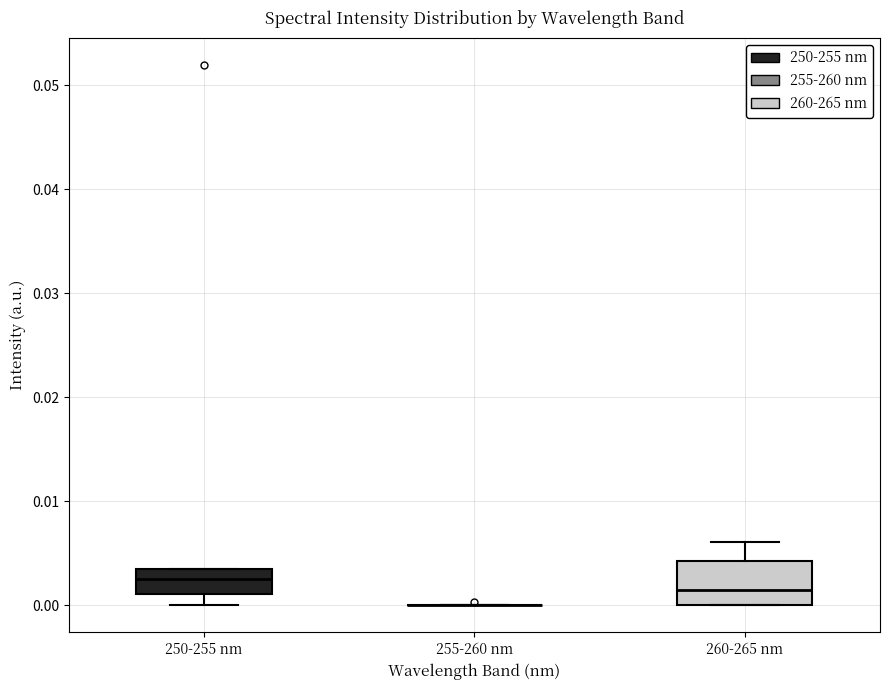

Reading left to right, transcribe this box plot: for each box, give where its median line is, the range the box spans, and where its two whiskers end, as read against the y-axis. The values are not printed on the chart, so give them approximately, as read against the axis.

250-255 nm: median 0.003 (inside the box), box 0.001 to 0.003, whiskers 0.000 to 0.004
255-260 nm: box collapsed to a line at 0.000, whiskers 0.000 to 0.000
260-265 nm: median 0.001, box 0.000 to 0.004, whiskers 0.000 to 0.006